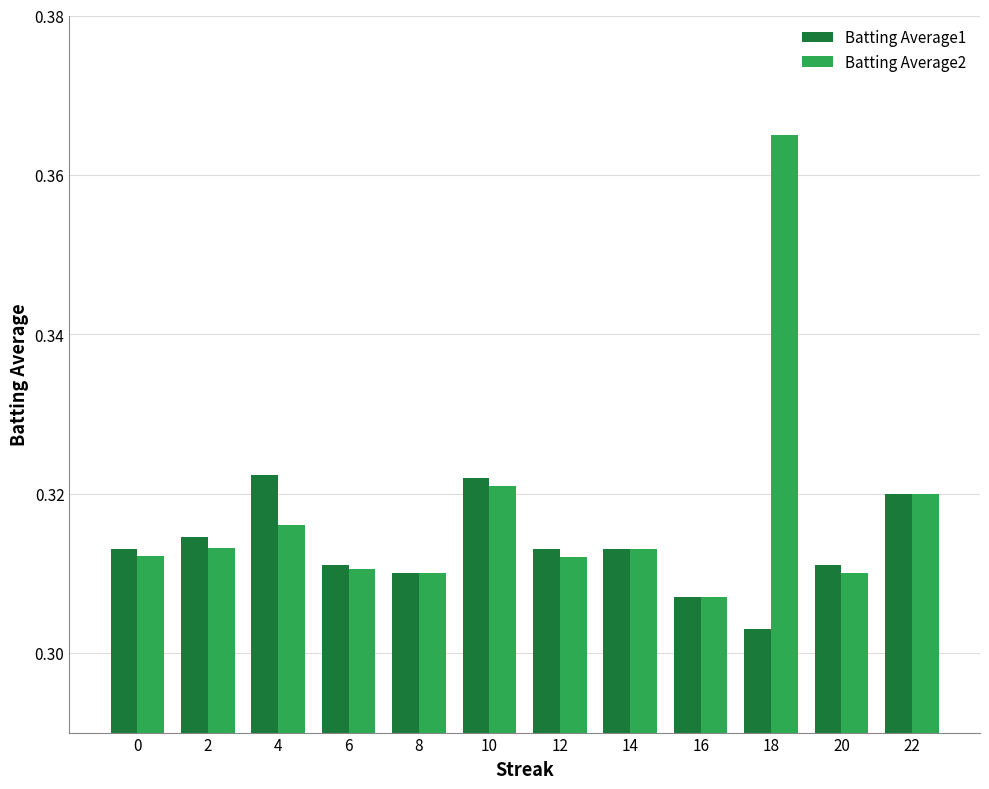

What is the sum of the Batting Average1 values at 22 and 0?

0.6